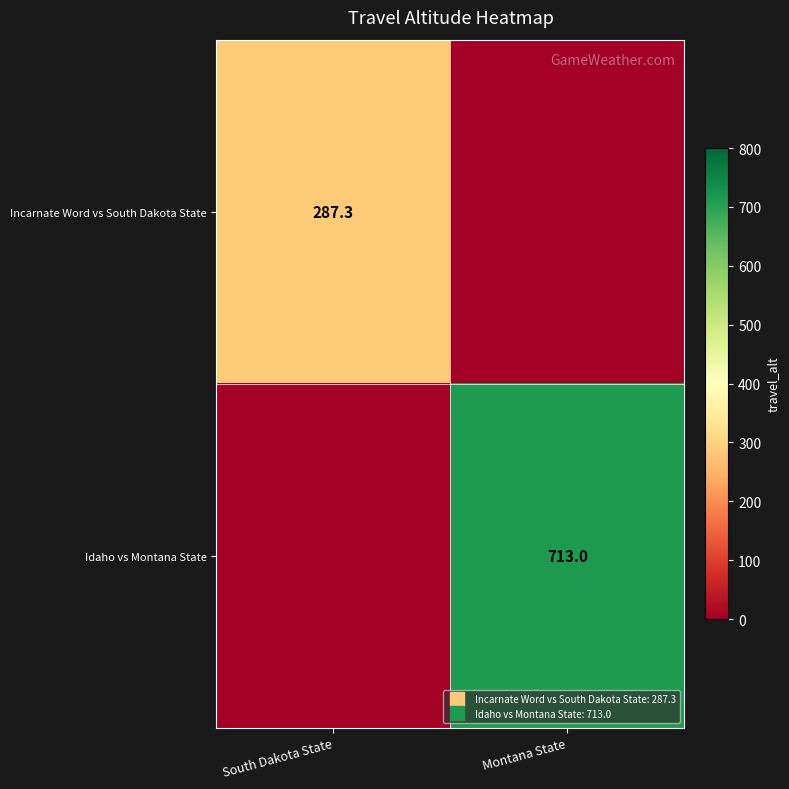

List the labels in order of Incarnate Word vs South Dakota State value, smallest first.

Montana State, South Dakota State